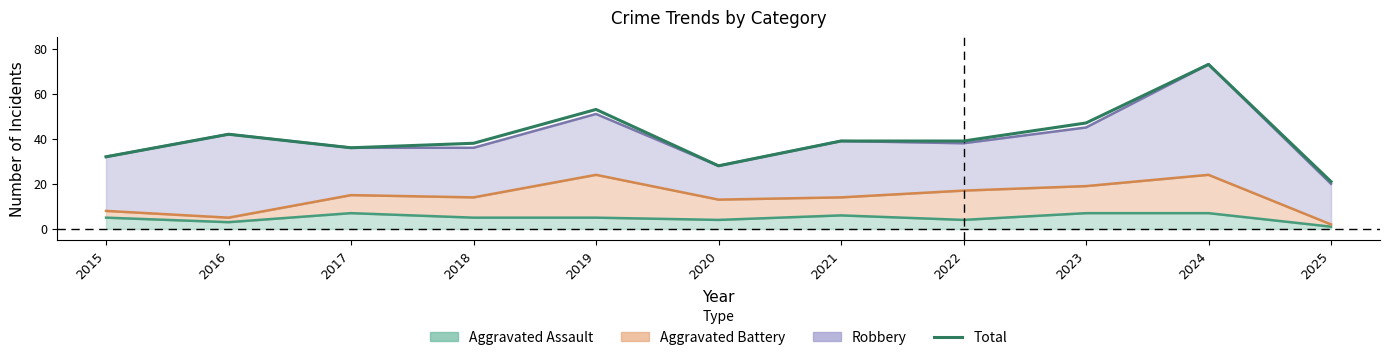

How many values are below 39?

5